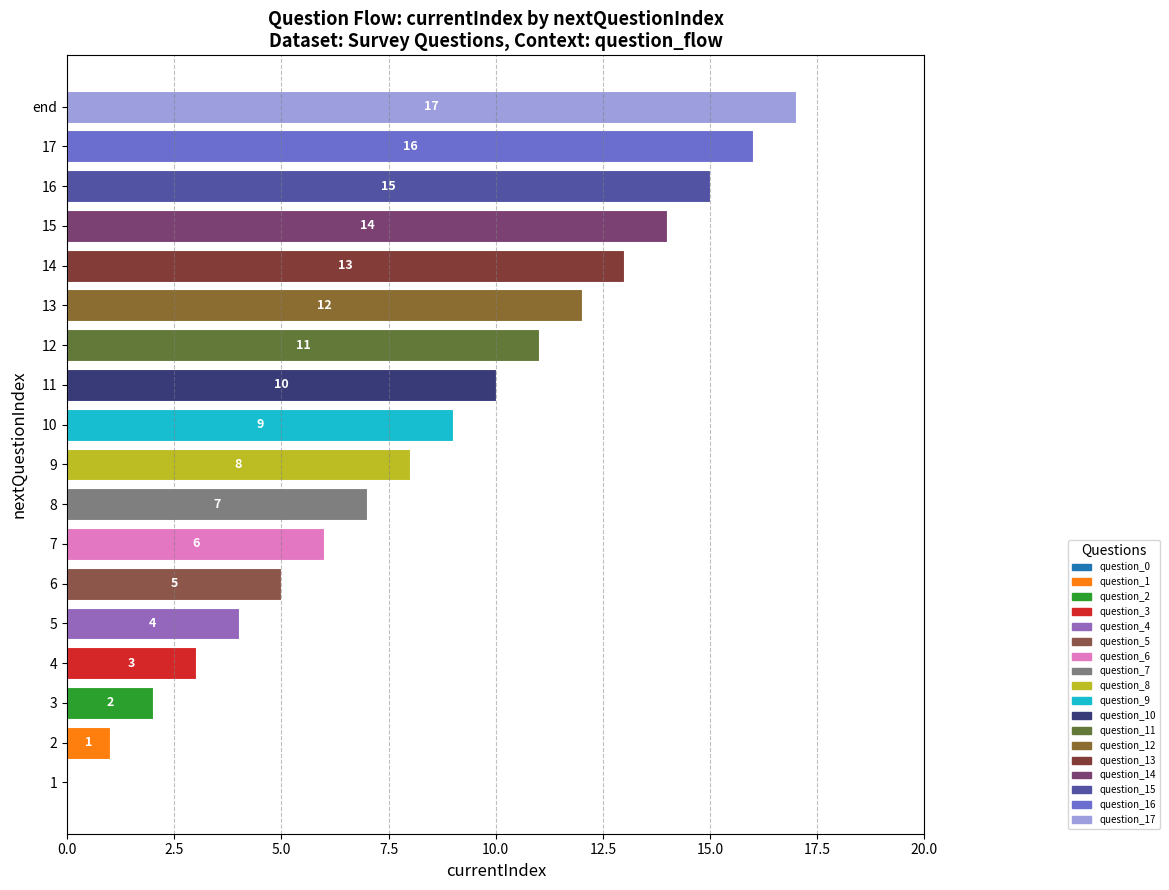

Are the bars grouped side by side (vs. stacked)?

No